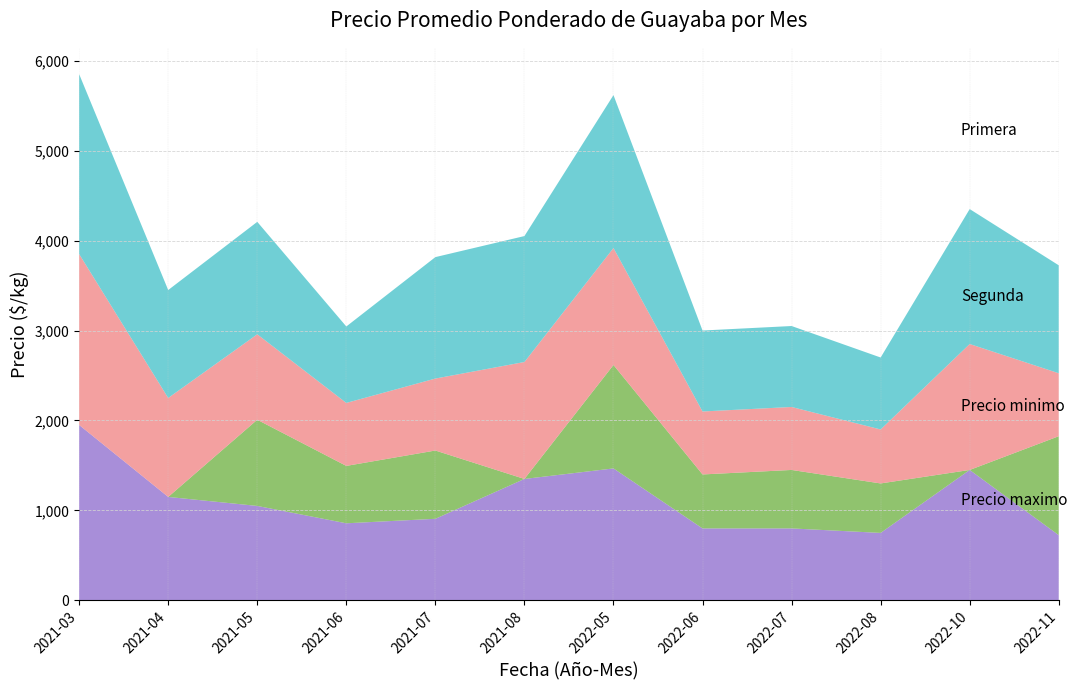

Reading left to right, list all the values displayed in this chart.

Primera: 2021-03=1950	2021-04=1150	2021-05=1050	2021-06=857	2021-07=907	2021-08=1350	2022-05=1467	2022-06=800	2022-07=800	2022-08=750	2022-10=1450	2022-11=725
Segunda: 2021-03=0	2021-04=0	2021-05=958	2021-06=638	2021-07=759	2021-08=0	2022-05=1150	2022-06=600	2022-07=650	2022-08=550	2022-10=0	2022-11=1100
Precio minimo: 2021-03=1900	2021-04=1100	2021-05=950	2021-06=700	2021-07=800	2021-08=1300	2022-05=1300	2022-06=700	2022-07=700	2022-08=600	2022-10=1400	2022-11=700
Precio maximo: 2021-03=2000	2021-04=1200	2021-05=1250	2021-06=850	2021-07=1350	2021-08=1400	2022-05=1700	2022-06=900	2022-07=900	2022-08=800	2022-10=1500	2022-11=1200